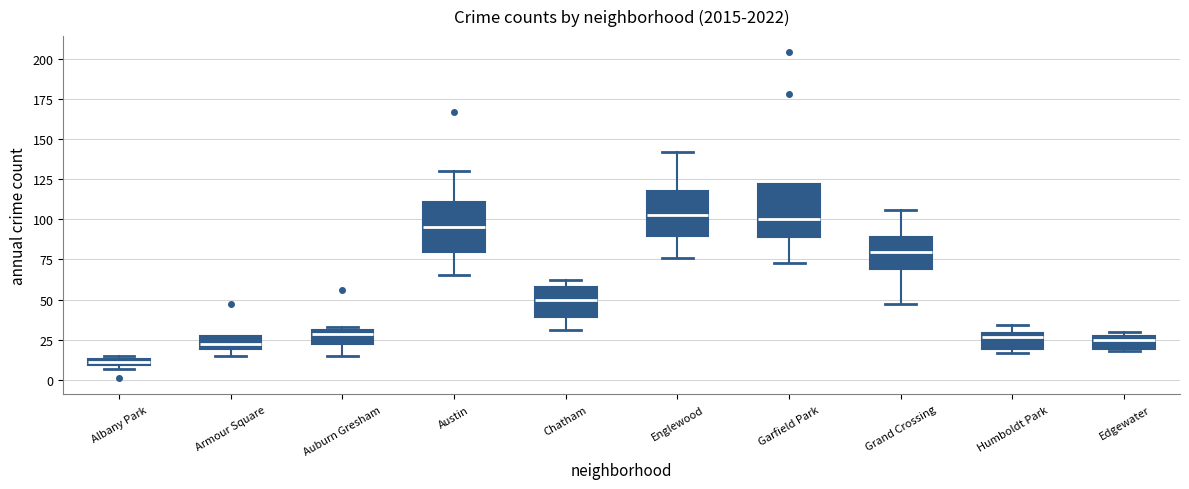

Where is the upper edge of the box for Albany Park on the y-axis? The values are not printed on the chart, so give them approximately, as read against the axis.

15